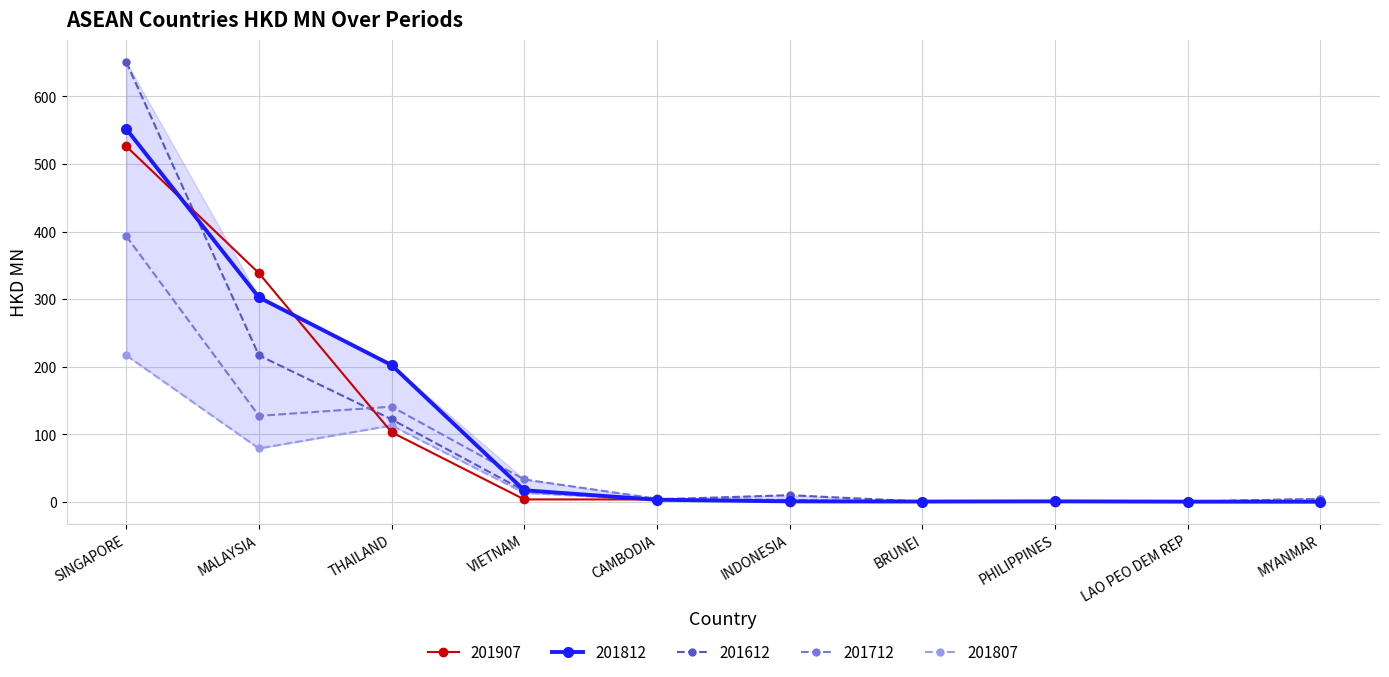

Is the value of 201612 at THAILAND greater than the value of 201812 at THAILAND?

No